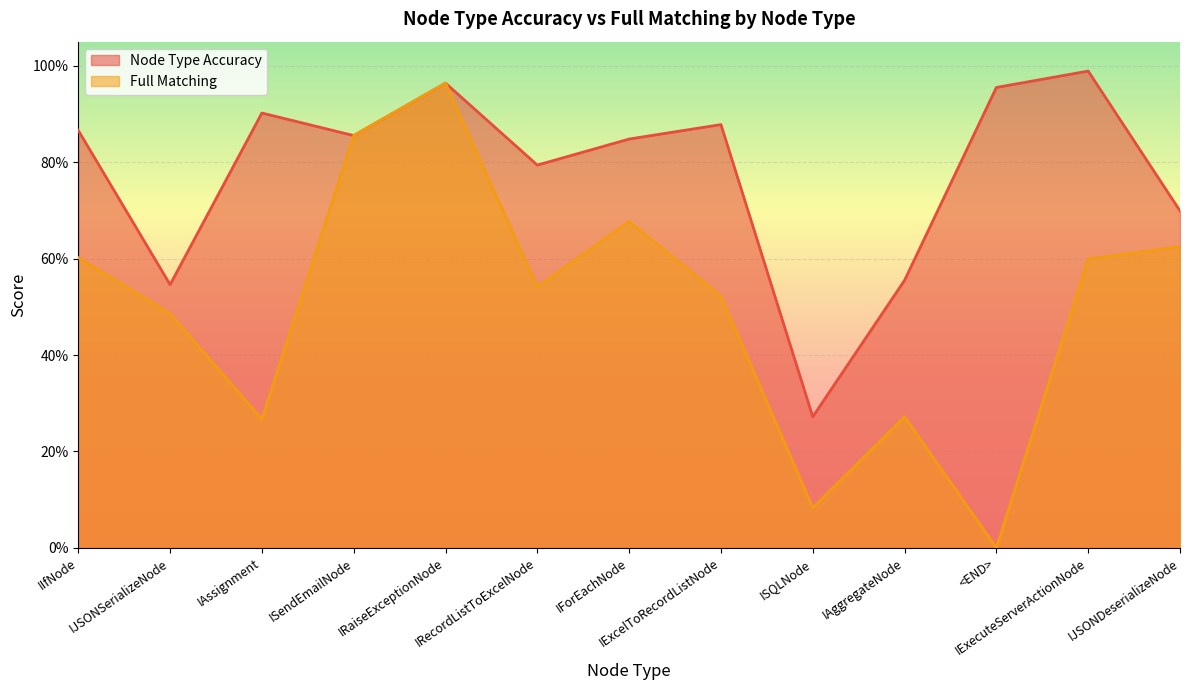

What are all the series names shown in the legend?

Node Type Accuracy, Full Matching